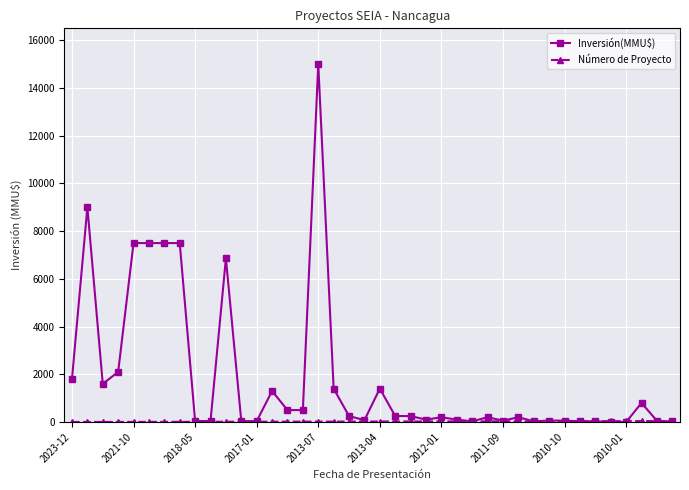

Which series has the largest total across all categories?

Inversión(MMU$)